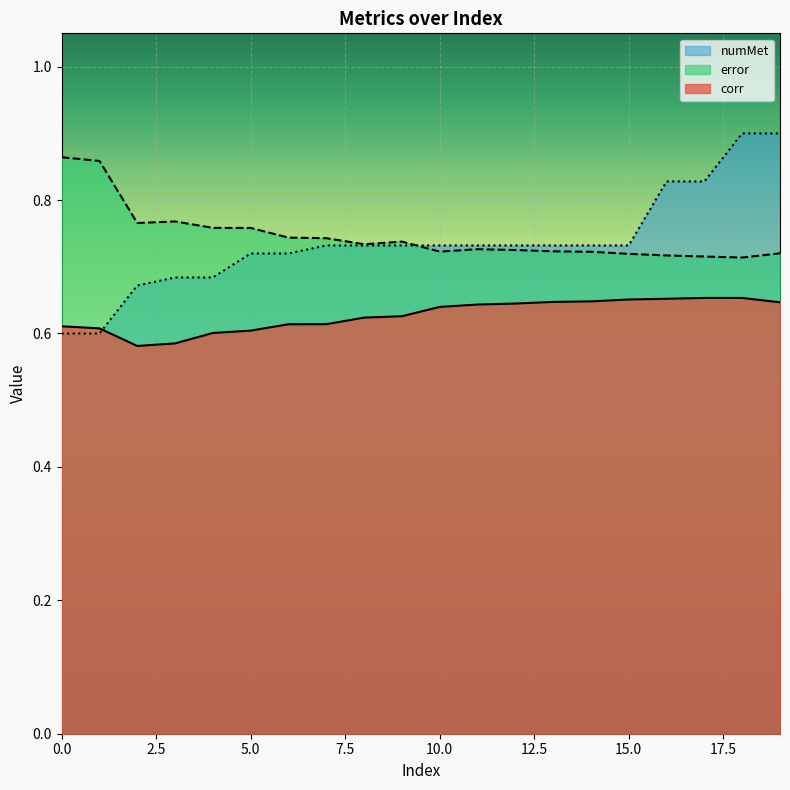

Reading left to right, transcribe all the data shown in this chart.

corr: 0.6	0.6	0.6	0.6	0.6	0.6	0.6	0.6	0.6	0.6	0.6	0.6	0.6	0.6	0.6	0.7	0.7	0.7	0.7	0.6
error: 0.9	0.9	0.8	0.8	0.8	0.8	0.7	0.7	0.7	0.7	0.7	0.7	0.7	0.7	0.7	0.7	0.7	0.7	0.7	0.7
numMet: 0.6	0.6	0.7	0.7	0.7	0.7	0.7	0.7	0.7	0.7	0.7	0.7	0.7	0.7	0.7	0.7	0.8	0.8	0.9	0.9